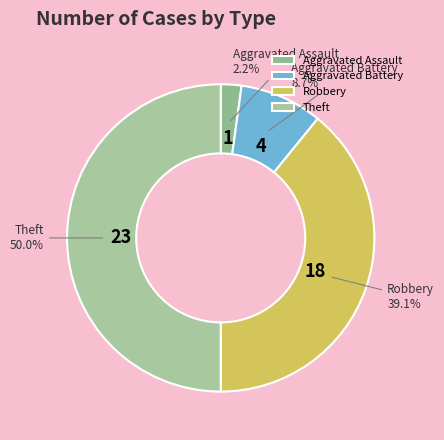

Is Robbery the majority of the pie?

No